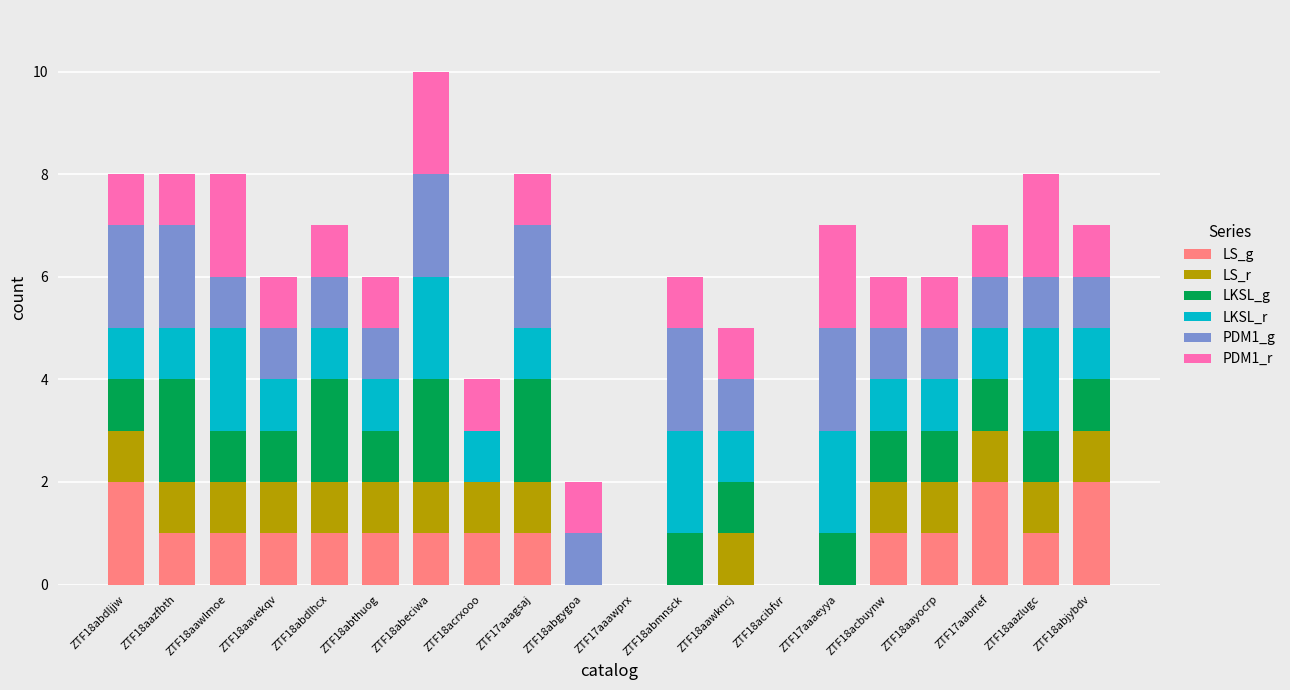

What is the total value across all series at ZTF18abmnsck?

6